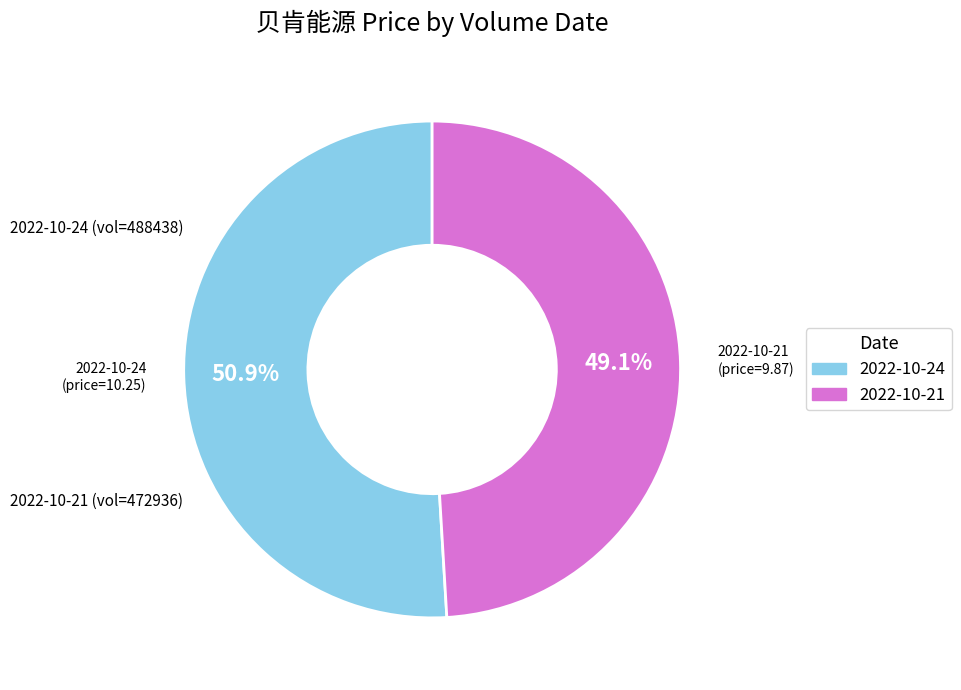

Is there any slice that represents more than half of the pie?

Yes